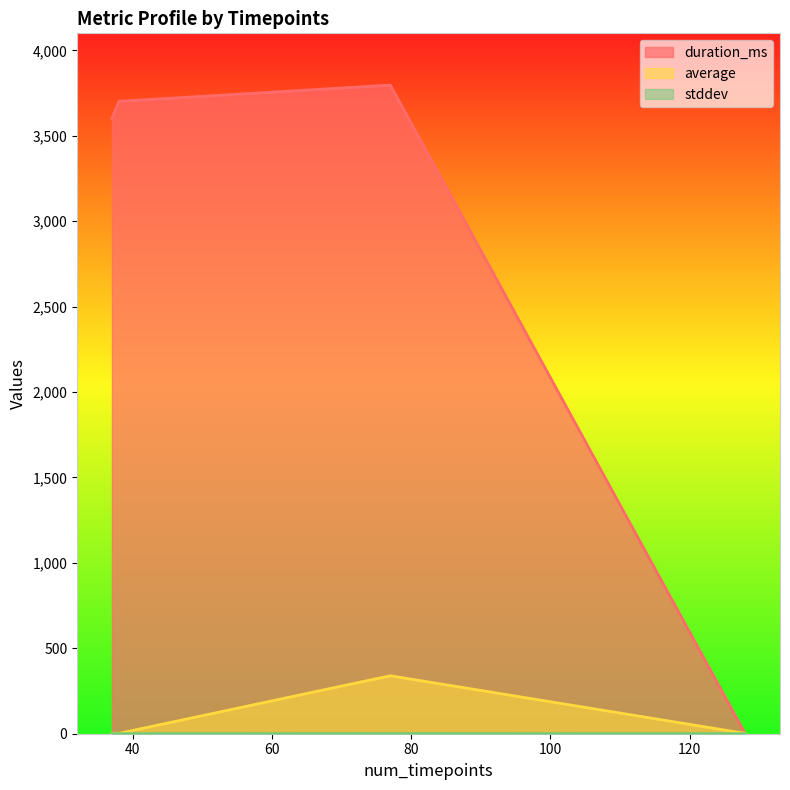

Which series ends up on top after the final intersection of duration_ms and stddev?

duration_ms